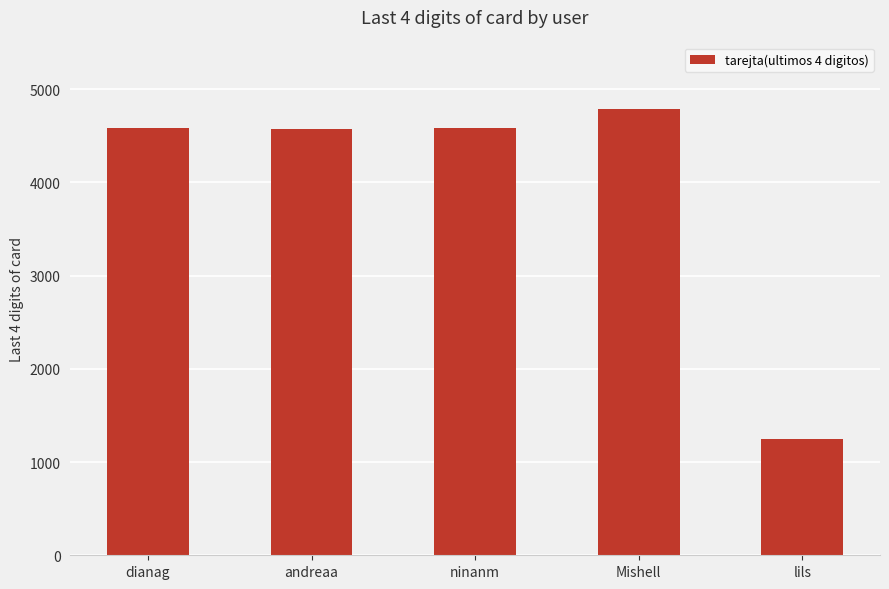

What is the average value?

3953